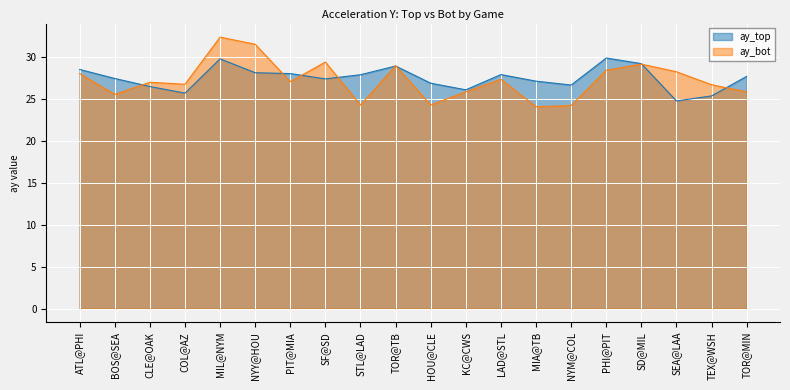

What is the sum of the ay_top values at TOR@MIN and NYM@COL?

54.3